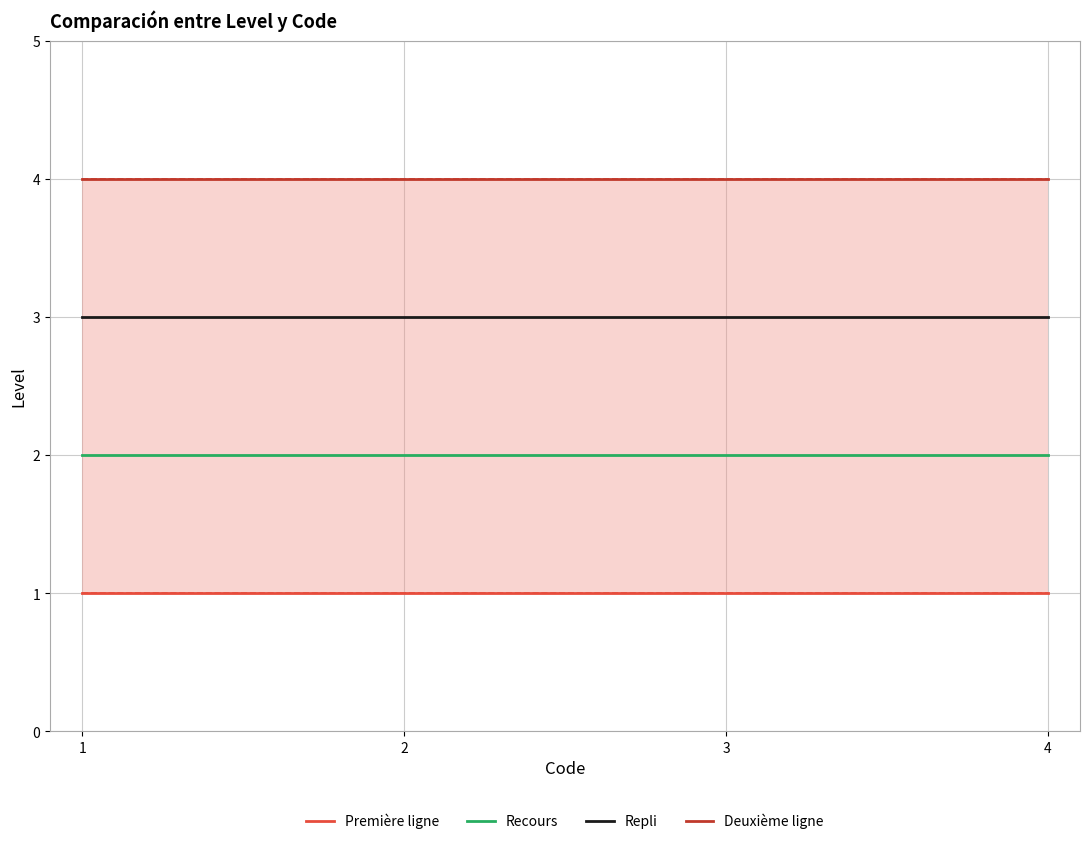

Is the value of Première ligne at 4 greater than the value of Recours at 3?

No